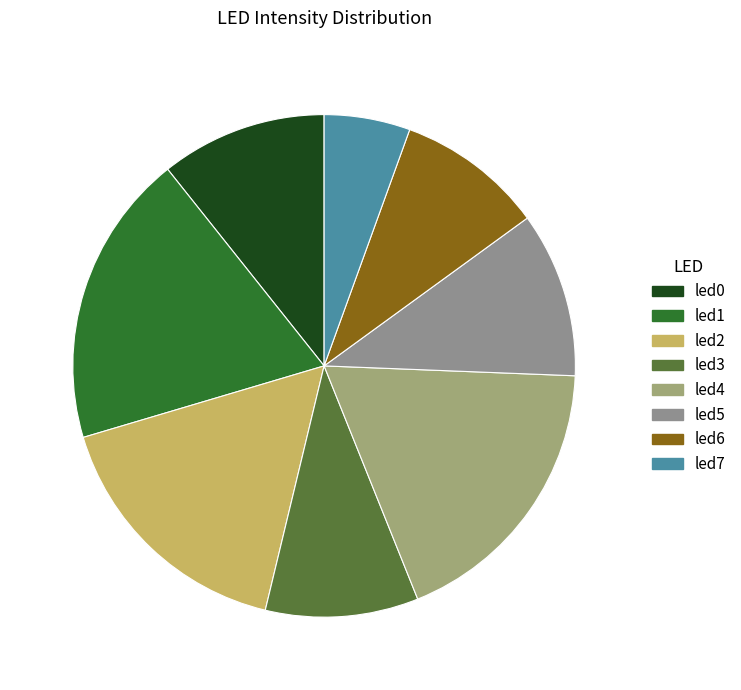

Does led5 account for over 50% of the chart?

No